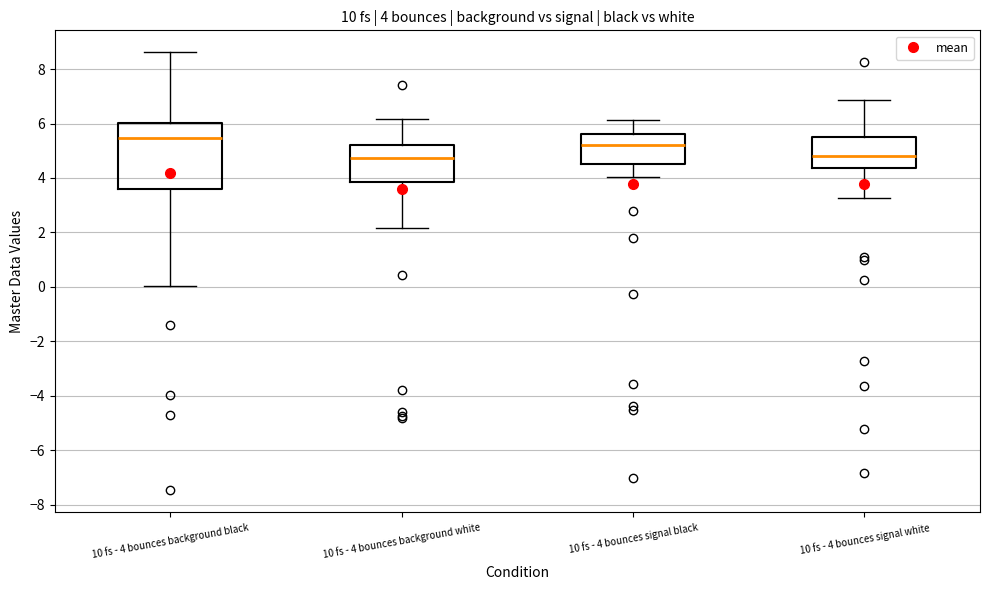

Comparing the boxes themselves (not the whiskers), which one is the tallest?

10 fs - 4 bounces background black